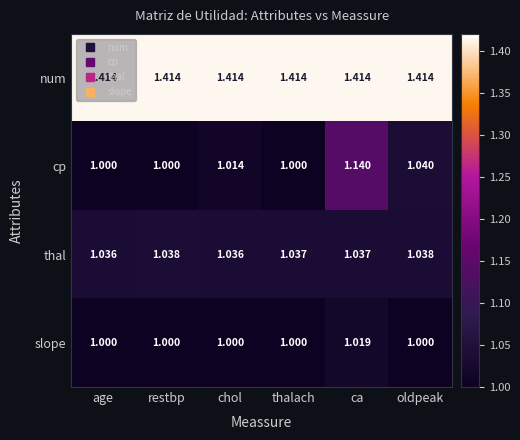

Which series has the largest total across all categories?

num